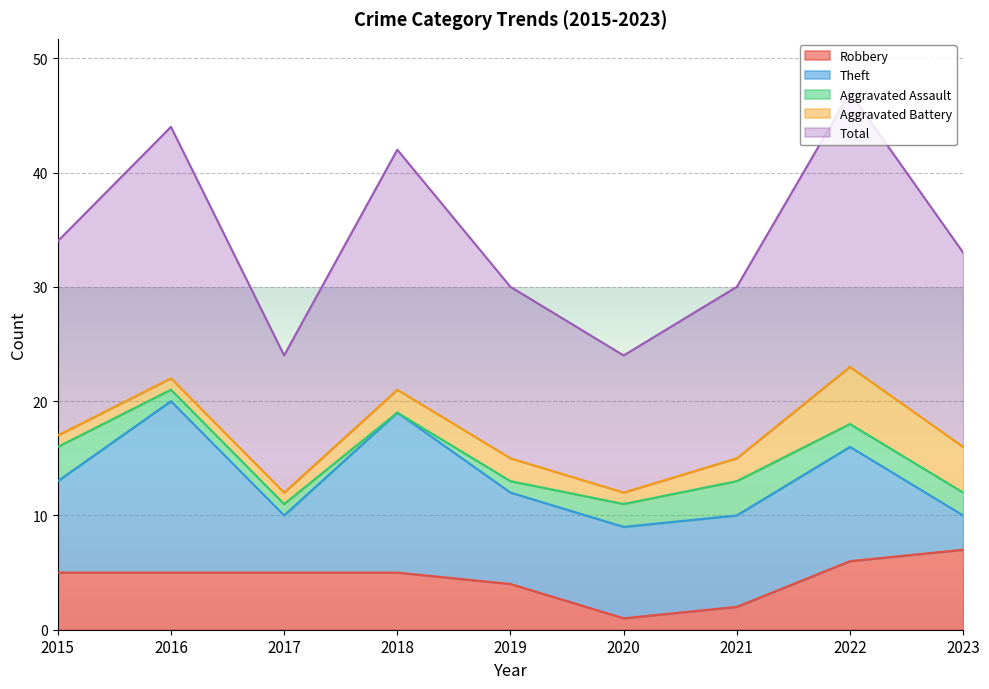

Between 2018 and 2016, which is larger?

2018